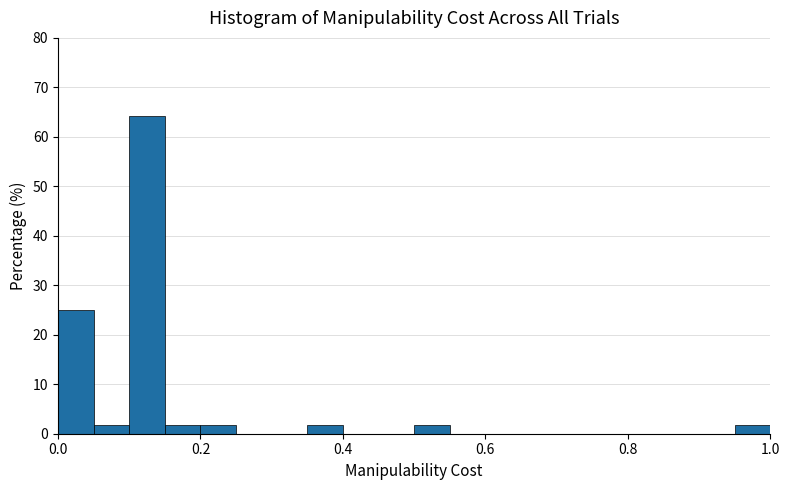

Around what value on the x-axis is the tallest bar? Give the approximate position of its centre, as read against the axis.

0.12